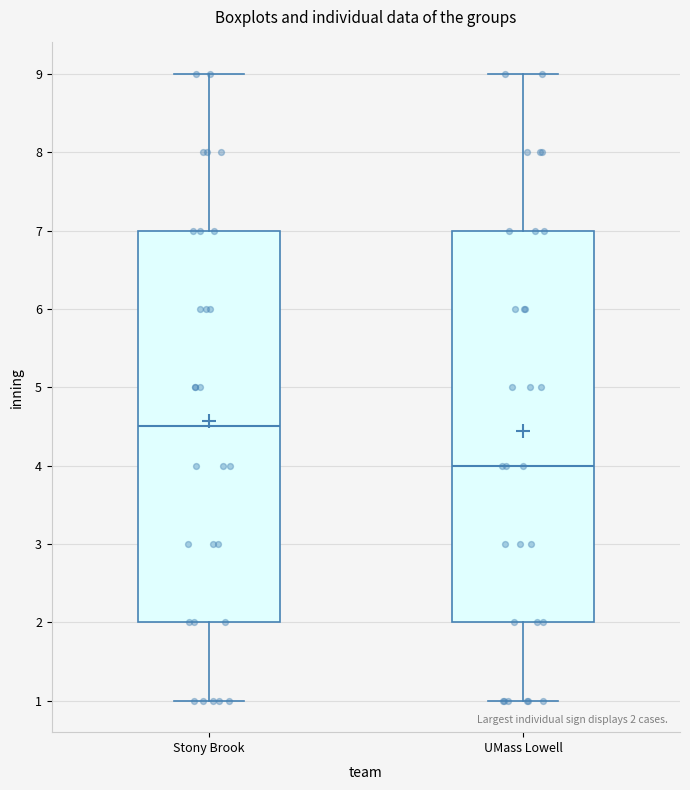

Which box's median line is the highest?

Stony Brook